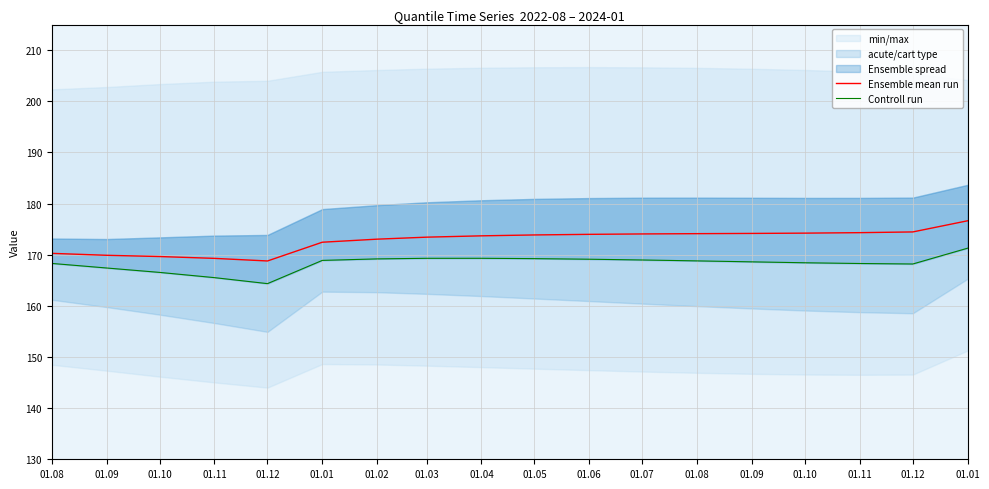

Which series has the largest range (max minus min)?

Ensemble mean run